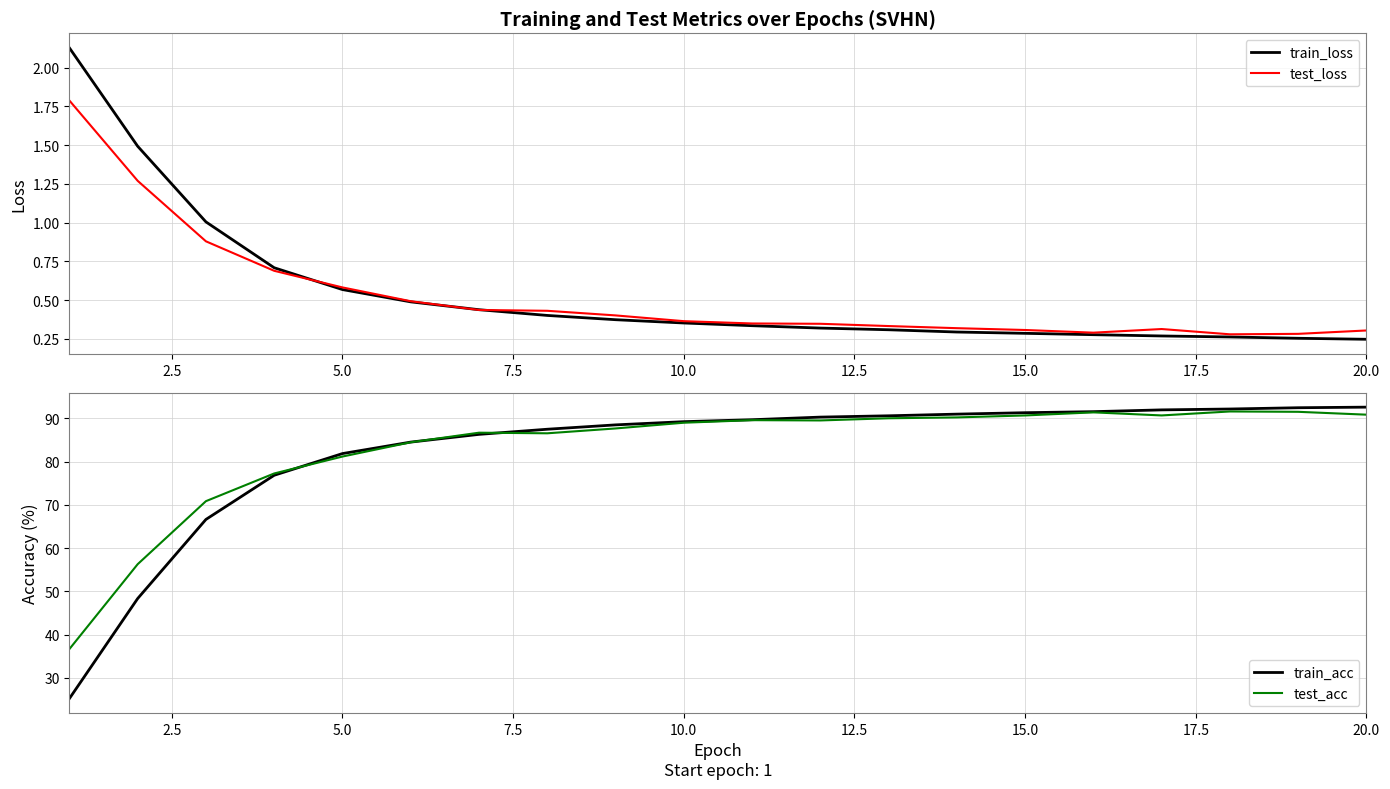

Which series has the largest total across all categories?

test_acc